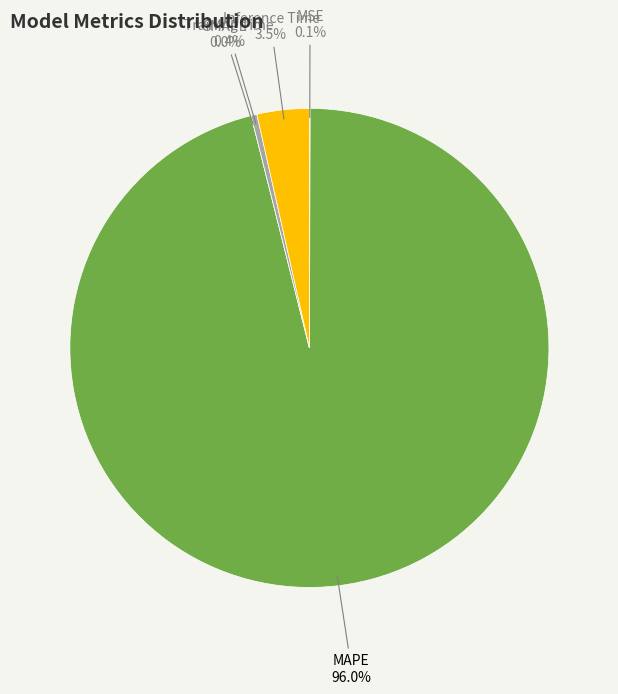

What is the change in value from MSE to Training Time?

+0.1